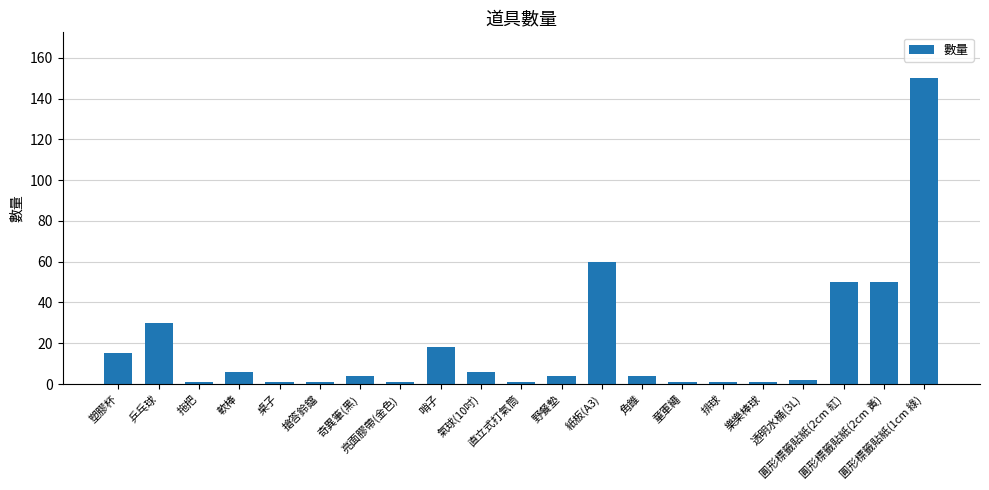

What is the greatest value displayed?

150